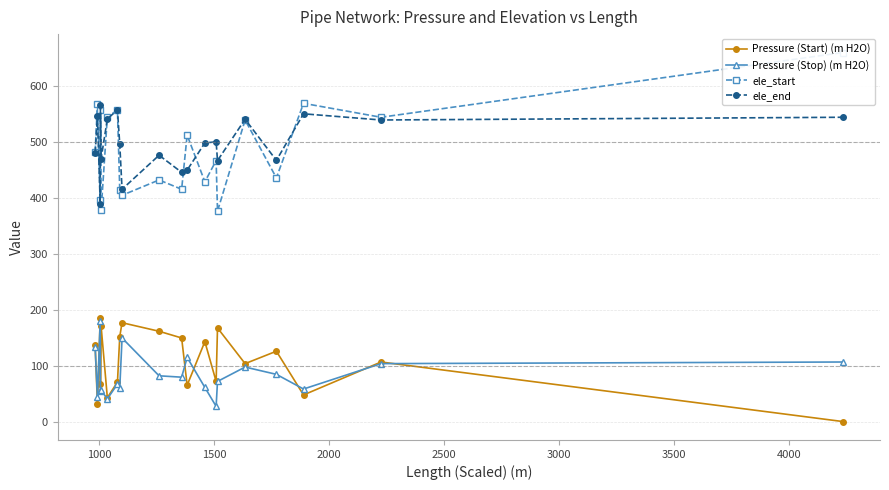

What are all the series names shown in the legend?

Pressure (Start) (m H2O), Pressure (Stop) (m H2O), ele_start, ele_end